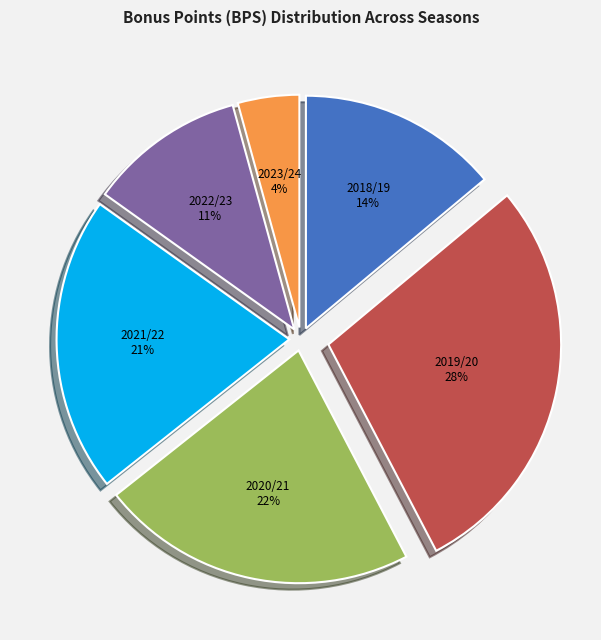

Combined, do 2021/22 and 2018/19 account for over 50%?

No